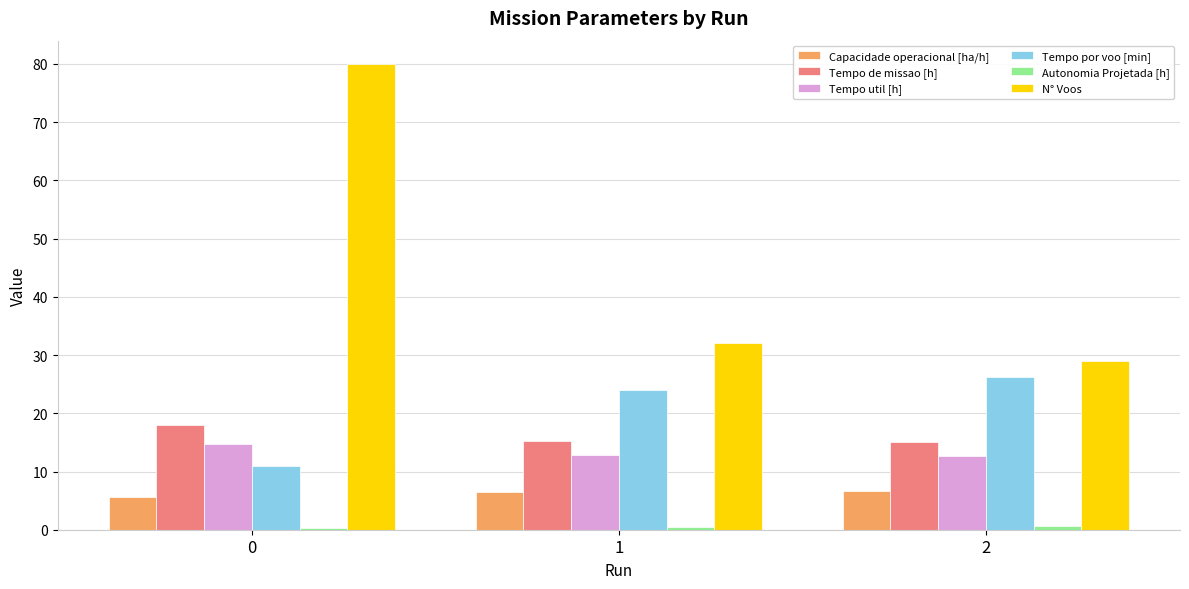

Does the chart contain stacked bars?

No